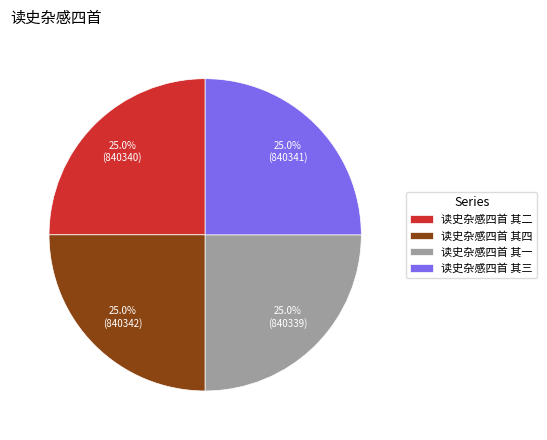

Approximately how many times larger is the value at 读史杂感四首 其二 compared to 读史杂感四首 其三?

1.0